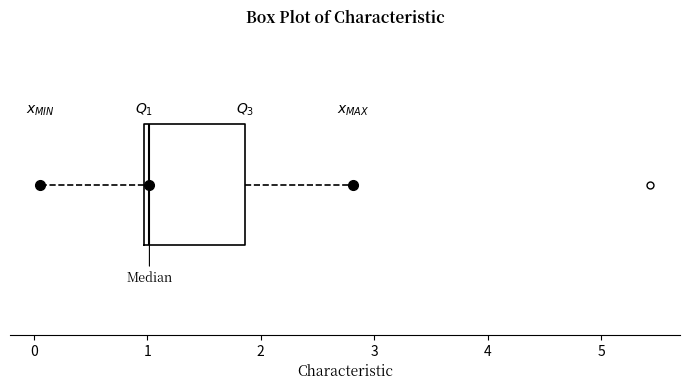

Where is the left edge of the box on the x-axis? The values are not printed on the chart, so give them approximately, as read against the axis.

1.0